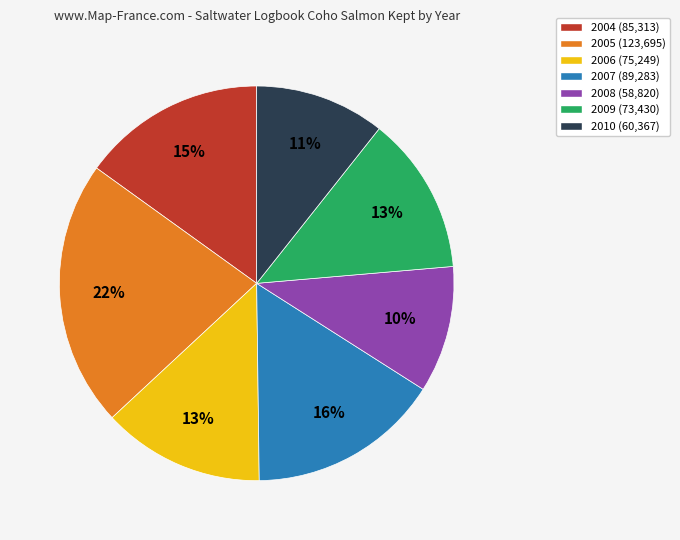

Which category has the biggest portion of the pie?

2005